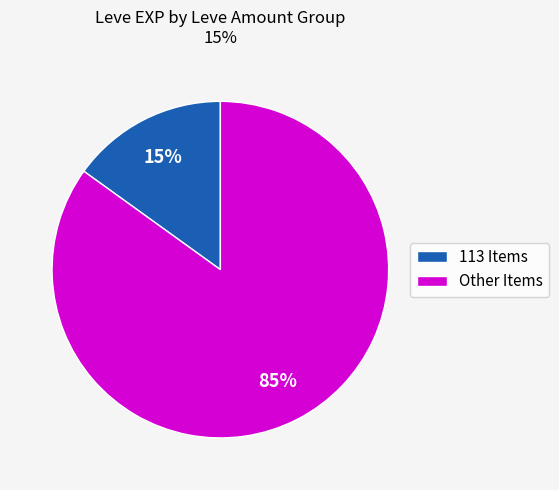

Does any single category account for the majority?

Yes